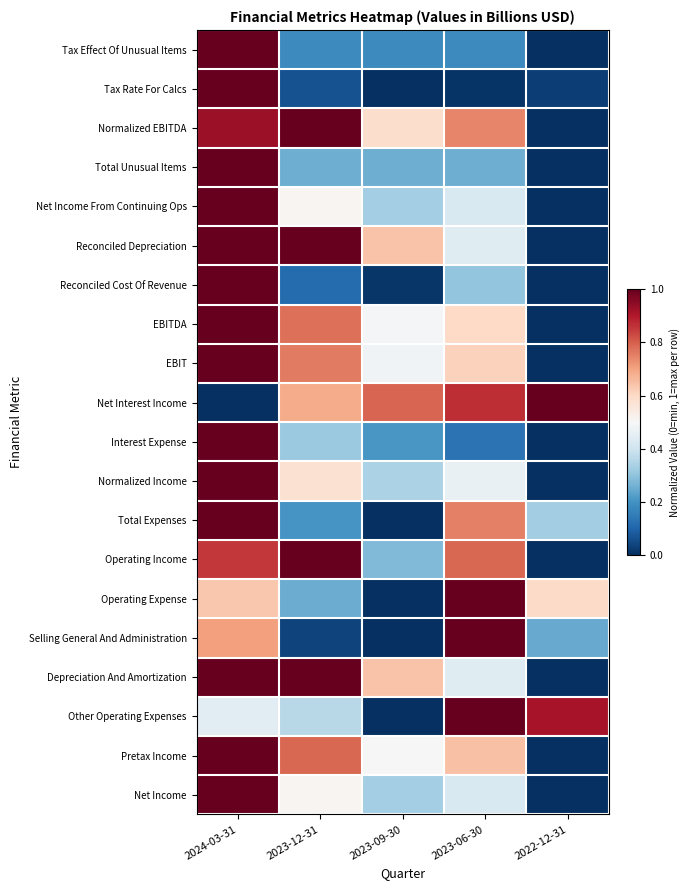

Reading right to left, what are all the values shown in this chart?

Tax Effect Of Unusual Items: 2022-12-31=0.0	2023-06-30=0.2	2023-09-30=0.2	2023-12-31=0.2	2024-03-31=1.0
Tax Rate For Calcs: 2022-12-31=0.0	2023-06-30=0.0	2023-09-30=0.0	2023-12-31=0.1	2024-03-31=1.0
Normalized EBITDA: 2022-12-31=0.0	2023-06-30=0.7	2023-09-30=0.6	2023-12-31=1.0	2024-03-31=0.9
Total Unusual Items: 2022-12-31=0.0	2023-06-30=0.3	2023-09-30=0.3	2023-12-31=0.3	2024-03-31=1.0
Net Income From Continuing Ops: 2022-12-31=0.0	2023-06-30=0.4	2023-09-30=0.3	2023-12-31=0.5	2024-03-31=1.0
Reconciled Depreciation: 2022-12-31=0.0	2023-06-30=0.4	2023-09-30=0.6	2023-12-31=1.0	2024-03-31=1.0
Reconciled Cost Of Revenue: 2022-12-31=0.0	2023-06-30=0.3	2023-09-30=0.0	2023-12-31=0.1	2024-03-31=1.0
EBITDA: 2022-12-31=0.0	2023-06-30=0.6	2023-09-30=0.5	2023-12-31=0.8	2024-03-31=1.0
EBIT: 2022-12-31=0.0	2023-06-30=0.6	2023-09-30=0.5	2023-12-31=0.8	2024-03-31=1.0
Net Interest Income: 2022-12-31=1.0	2023-06-30=0.9	2023-09-30=0.8	2023-12-31=0.7	2024-03-31=0.0
Interest Expense: 2022-12-31=0.0	2023-06-30=0.1	2023-09-30=0.2	2023-12-31=0.3	2024-03-31=1.0
Normalized Income: 2022-12-31=0.0	2023-06-30=0.5	2023-09-30=0.3	2023-12-31=0.6	2024-03-31=1.0
Total Expenses: 2022-12-31=0.3	2023-06-30=0.8	2023-09-30=0.0	2023-12-31=0.2	2024-03-31=1.0
Operating Income: 2022-12-31=0.0	2023-06-30=0.8	2023-09-30=0.3	2023-12-31=1.0	2024-03-31=0.9
Operating Expense: 2022-12-31=0.6	2023-06-30=1.0	2023-09-30=0.0	2023-12-31=0.3	2024-03-31=0.6
Selling General And Administration: 2022-12-31=0.2	2023-06-30=1.0	2023-09-30=0.0	2023-12-31=0.0	2024-03-31=0.7
Depreciation And Amortization: 2022-12-31=0.0	2023-06-30=0.4	2023-09-30=0.6	2023-12-31=1.0	2024-03-31=1.0
Other Operating Expenses: 2022-12-31=0.9	2023-06-30=1.0	2023-09-30=0.0	2023-12-31=0.4	2024-03-31=0.4
Pretax Income: 2022-12-31=0.0	2023-06-30=0.6	2023-09-30=0.5	2023-12-31=0.8	2024-03-31=1.0
Net Income: 2022-12-31=0.0	2023-06-30=0.4	2023-09-30=0.3	2023-12-31=0.5	2024-03-31=1.0